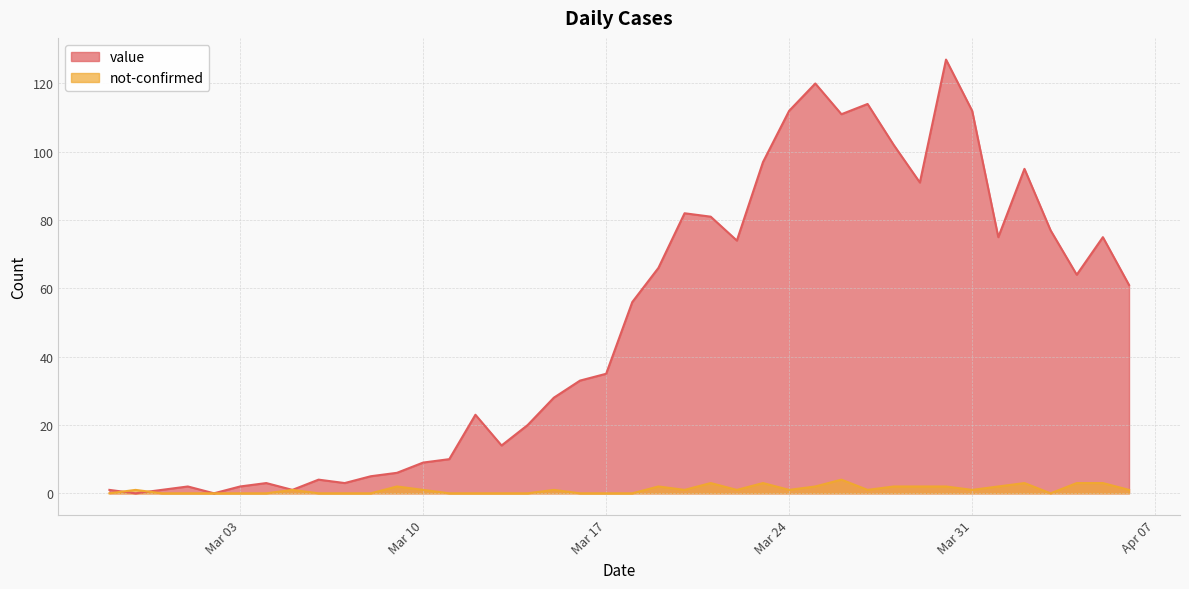

What is the difference between the value values at 2020-02-28 and 2020-03-15?

28